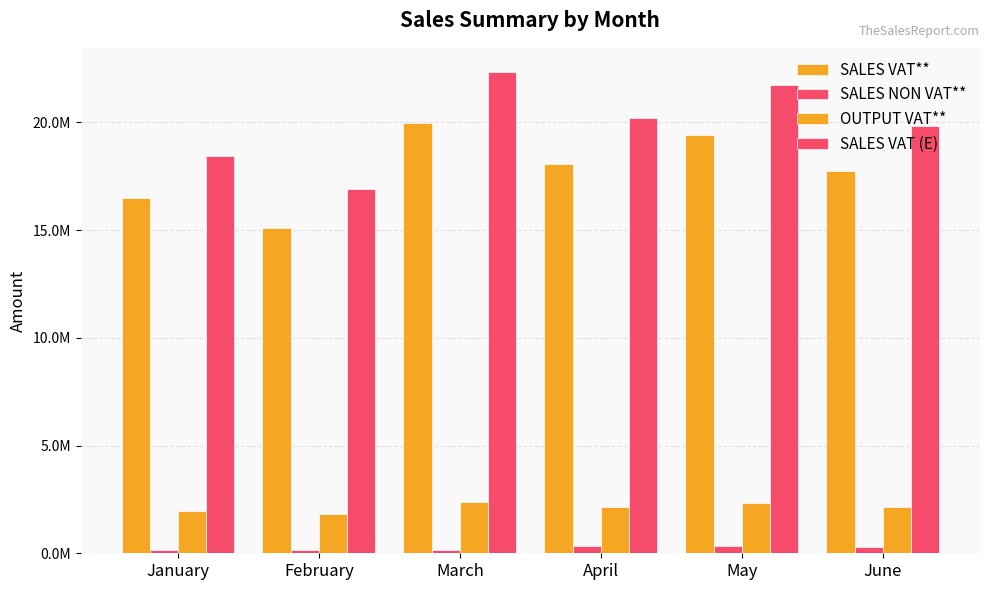

Which series has the widest spread of values?

SALES VAT (E)